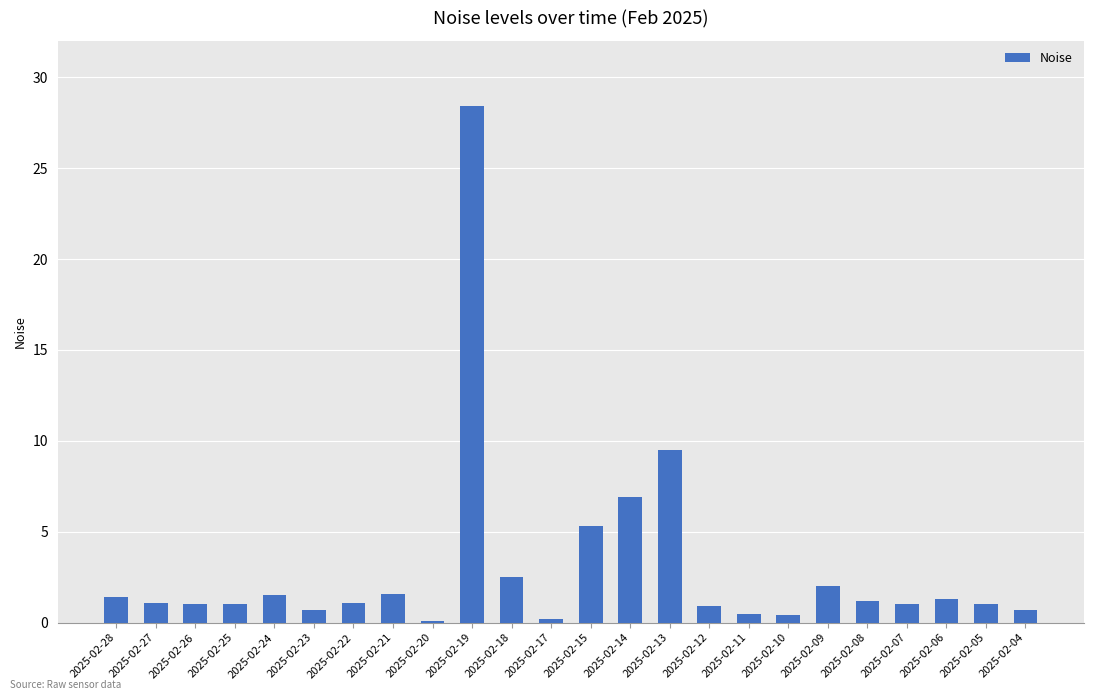

What is the smallest value displayed?

0.1